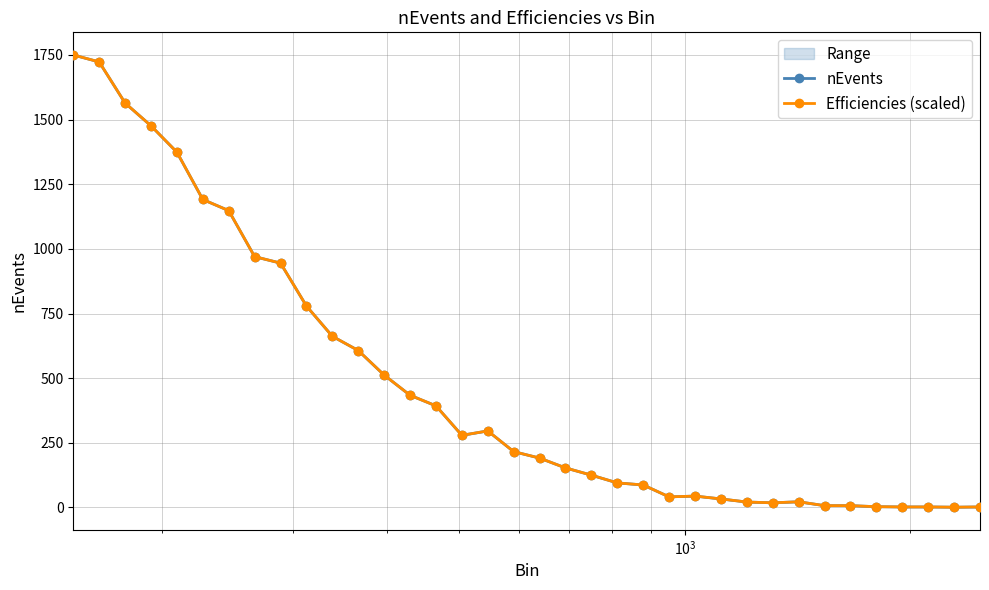

At how many categories does at least one series exceed 1608?

2